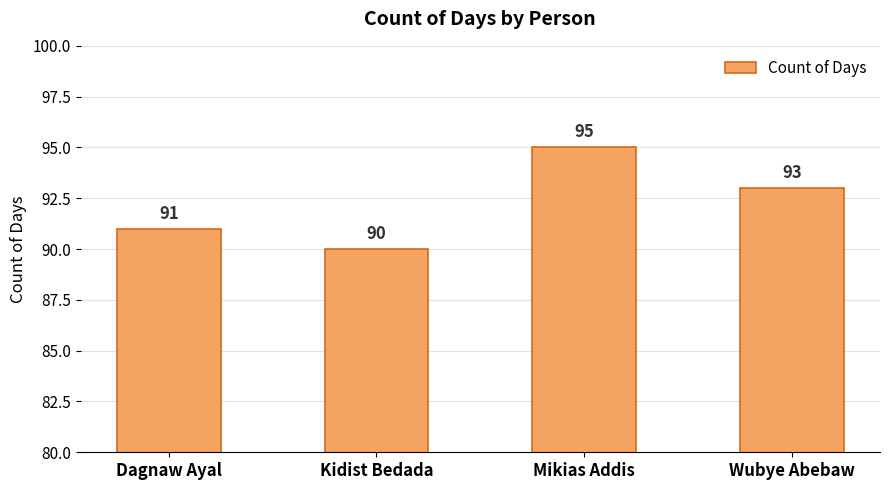

What is the smallest value displayed?

90